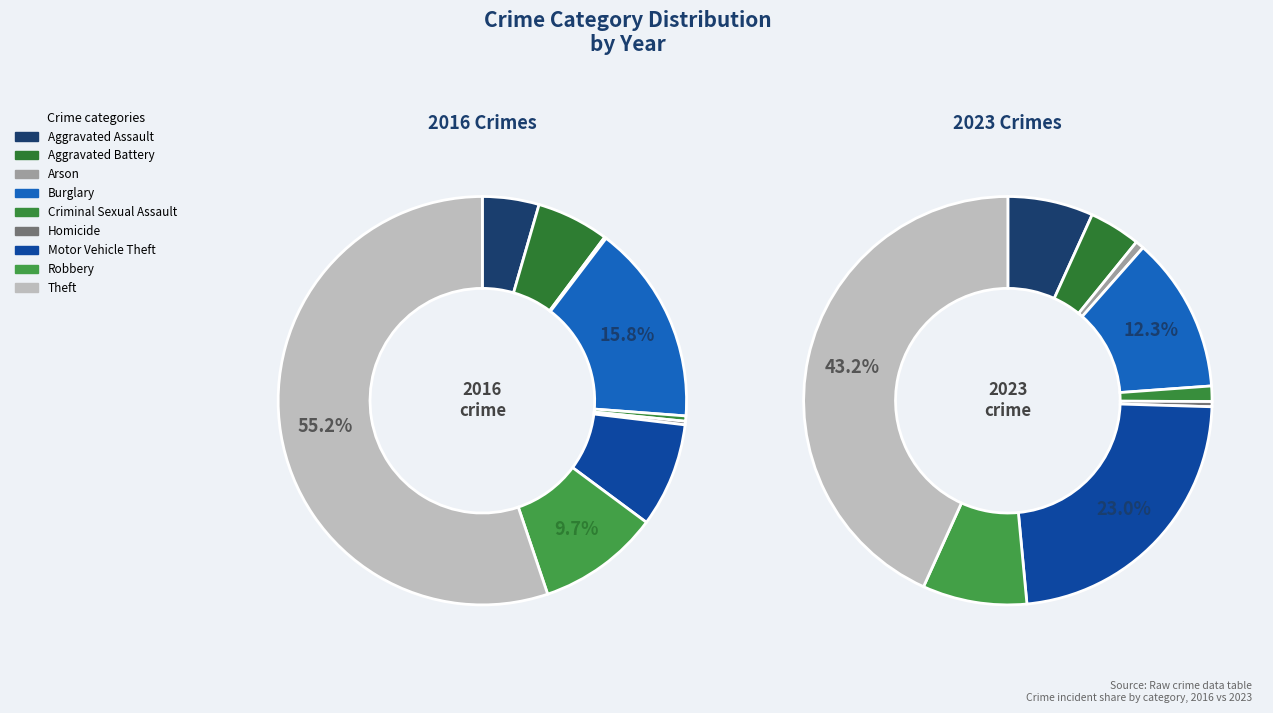

Which category has the smallest portion of the pie?

Arson